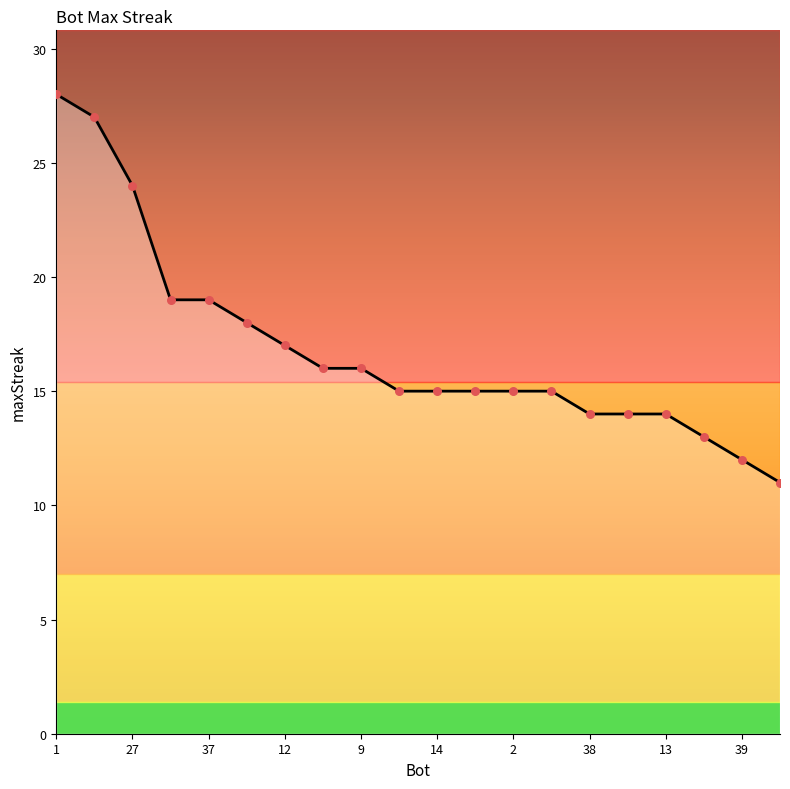

What is the minimum value shown in the chart?

11